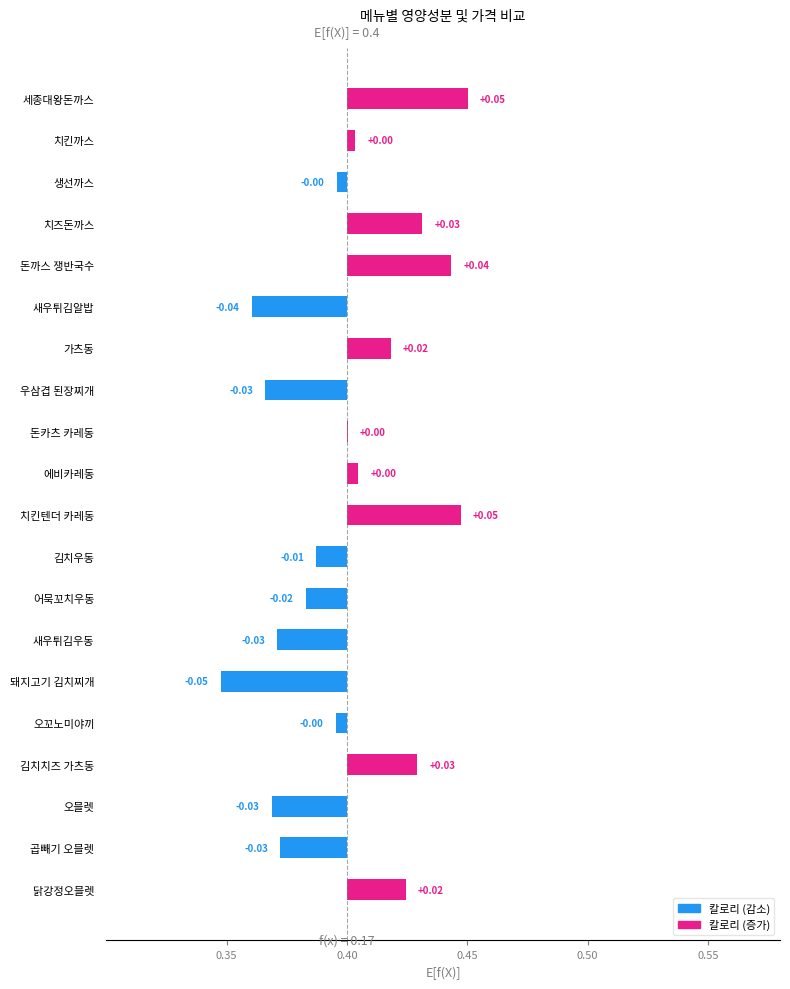

What position from the right is 돈카츠 카레동?

12